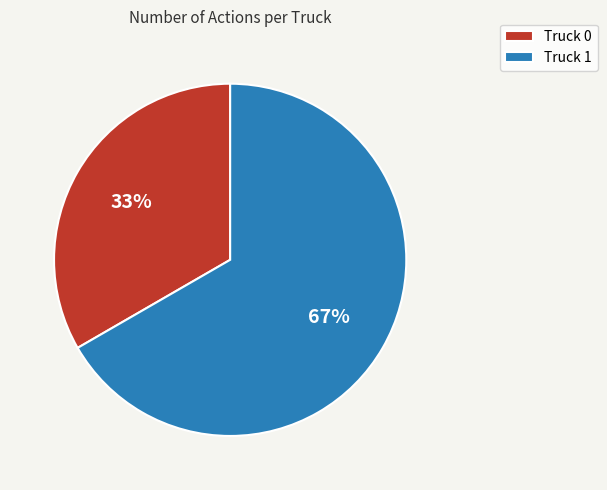

Which has a higher value, Truck 0 or Truck 1?

Truck 1